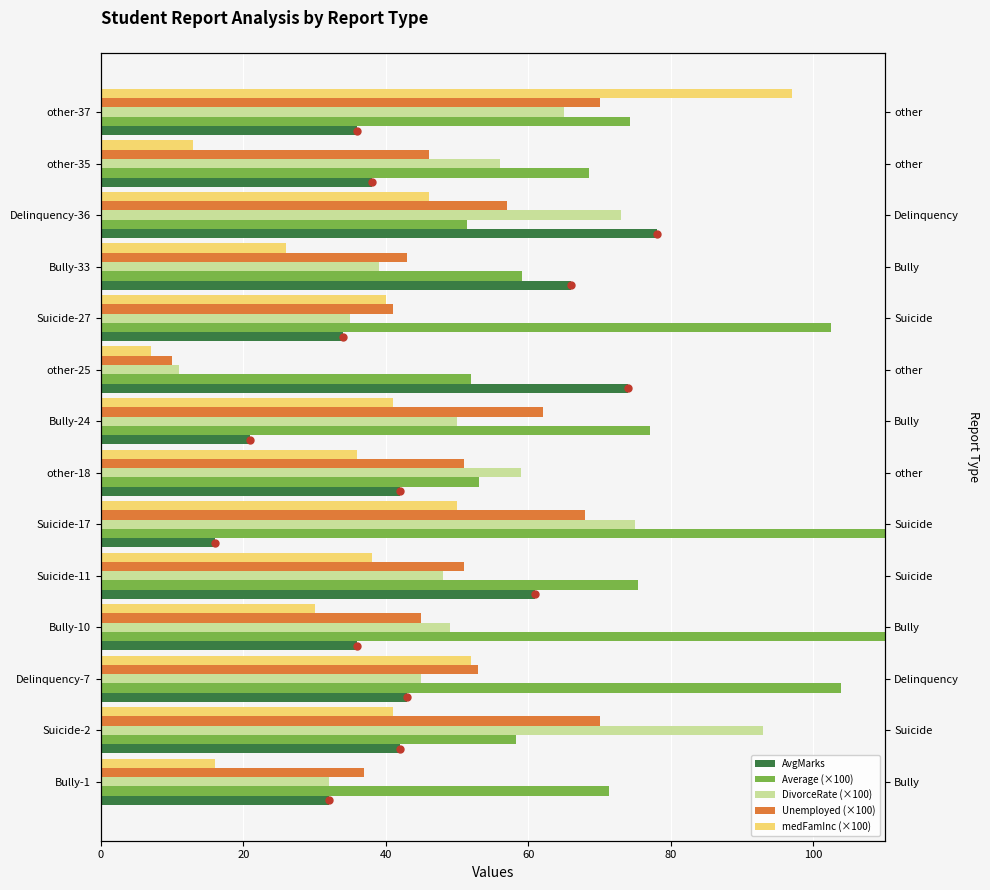

Is the value of Unemployed (×100) at Suicide-2 greater than the value of AvgMarks at Suicide-11?

Yes